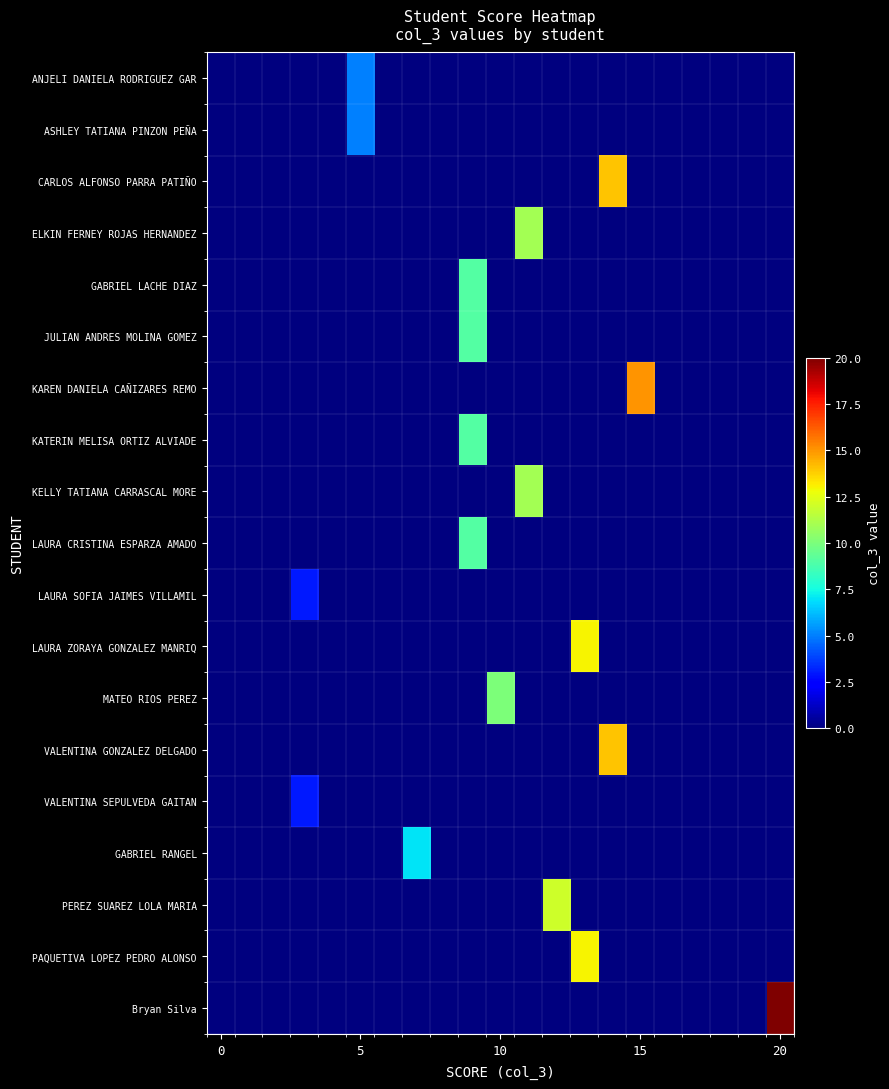

Reading left to right, extract all data points from this chart.

ANJELI DANIELA RODRIGUEZ GAR: 0	0	0	0	0	5	0	0	0	0	0	0	0	0	0	0	0	0	0	0	0
ASHLEY TATIANA PINZON PEÑA: 0	0	0	0	0	5	0	0	0	0	0	0	0	0	0	0	0	0	0	0	0
CARLOS ALFONSO PARRA PATIÑO: 0	0	0	0	0	0	0	0	0	0	0	0	0	0	14	0	0	0	0	0	0
ELKIN FERNEY ROJAS HERNANDEZ: 0	0	0	0	0	0	0	0	0	0	0	11	0	0	0	0	0	0	0	0	0
GABRIEL LACHE DIAZ: 0	0	0	0	0	0	0	0	0	9	0	0	0	0	0	0	0	0	0	0	0
JULIAN ANDRES MOLINA GOMEZ: 0	0	0	0	0	0	0	0	0	9	0	0	0	0	0	0	0	0	0	0	0
KAREN DANIELA CAÑIZARES REMO: 0	0	0	0	0	0	0	0	0	0	0	0	0	0	0	15	0	0	0	0	0
KATERIN MELISA ORTIZ ALVIADE: 0	0	0	0	0	0	0	0	0	9	0	0	0	0	0	0	0	0	0	0	0
KELLY TATIANA CARRASCAL MORE: 0	0	0	0	0	0	0	0	0	0	0	11	0	0	0	0	0	0	0	0	0
LAURA CRISTINA ESPARZA AMADO: 0	0	0	0	0	0	0	0	0	9	0	0	0	0	0	0	0	0	0	0	0
LAURA SOFIA JAIMES VILLAMIL: 0	0	0	3	0	0	0	0	0	0	0	0	0	0	0	0	0	0	0	0	0
LAURA ZORAYA GONZALEZ MANRIQ: 0	0	0	0	0	0	0	0	0	0	0	0	0	13	0	0	0	0	0	0	0
MATEO RIOS PEREZ: 0	0	0	0	0	0	0	0	0	0	10	0	0	0	0	0	0	0	0	0	0
VALENTINA GONZALEZ DELGADO: 0	0	0	0	0	0	0	0	0	0	0	0	0	0	14	0	0	0	0	0	0
VALENTINA SEPULVEDA GAITAN: 0	0	0	3	0	0	0	0	0	0	0	0	0	0	0	0	0	0	0	0	0
GABRIEL RANGEL: 0	0	0	0	0	0	0	7	0	0	0	0	0	0	0	0	0	0	0	0	0
PEREZ SUAREZ LOLA MARIA: 0	0	0	0	0	0	0	0	0	0	0	0	12	0	0	0	0	0	0	0	0
PAQUETIVA LOPEZ PEDRO ALONSO: 0	0	0	0	0	0	0	0	0	0	0	0	0	13	0	0	0	0	0	0	0
Bryan Silva: 0	0	0	0	0	0	0	0	0	0	0	0	0	0	0	0	0	0	0	0	20